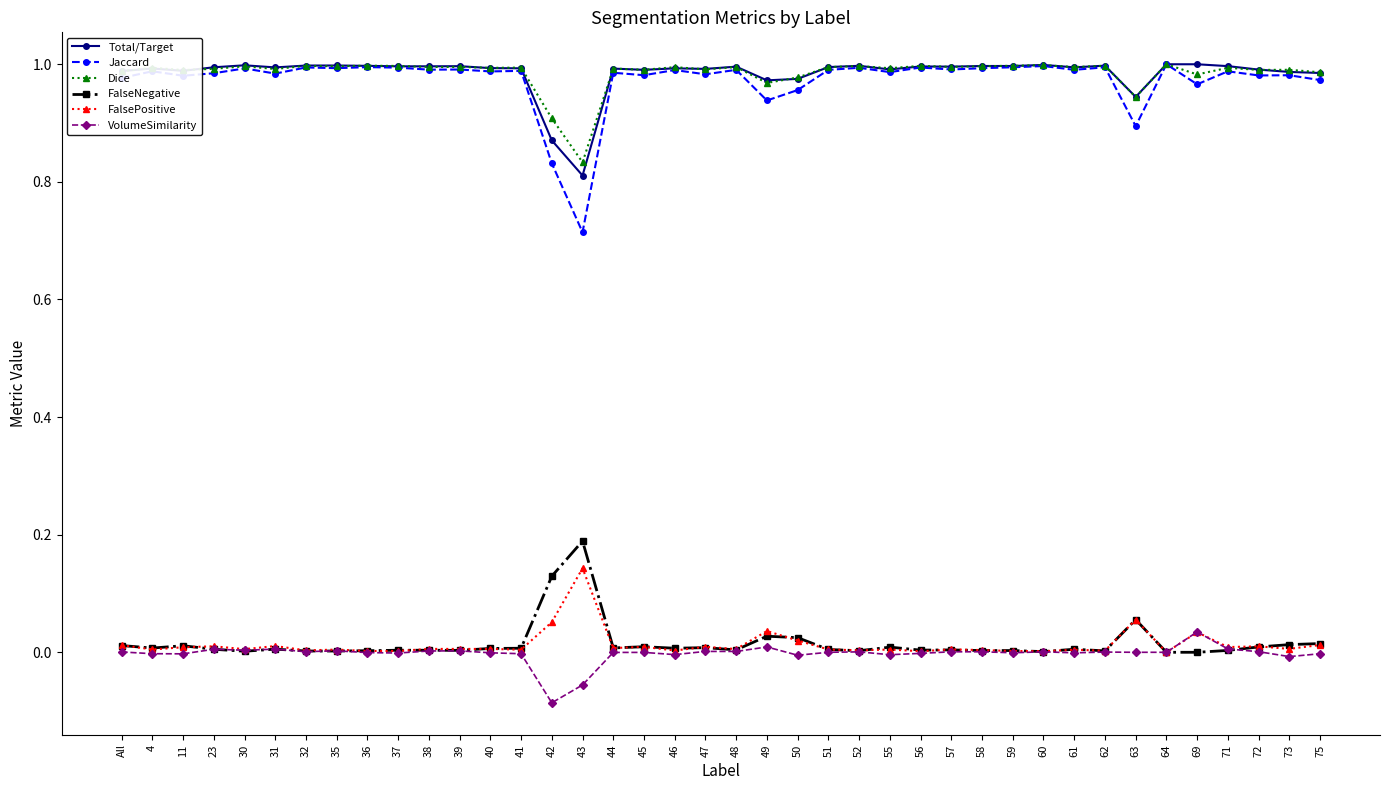

Is the value of Jaccard at 69 greater than the value of Total/Target at 48?

No